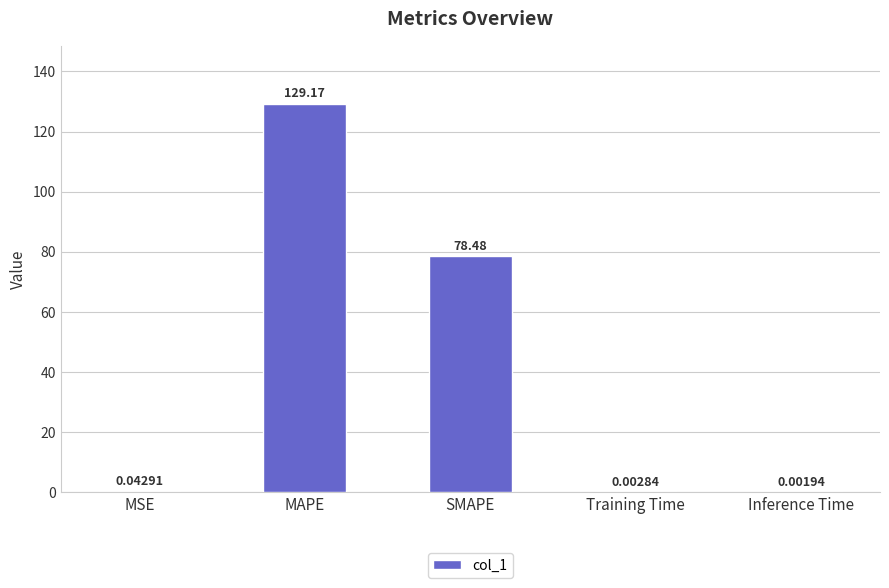

What is the sum of all values?

207.7